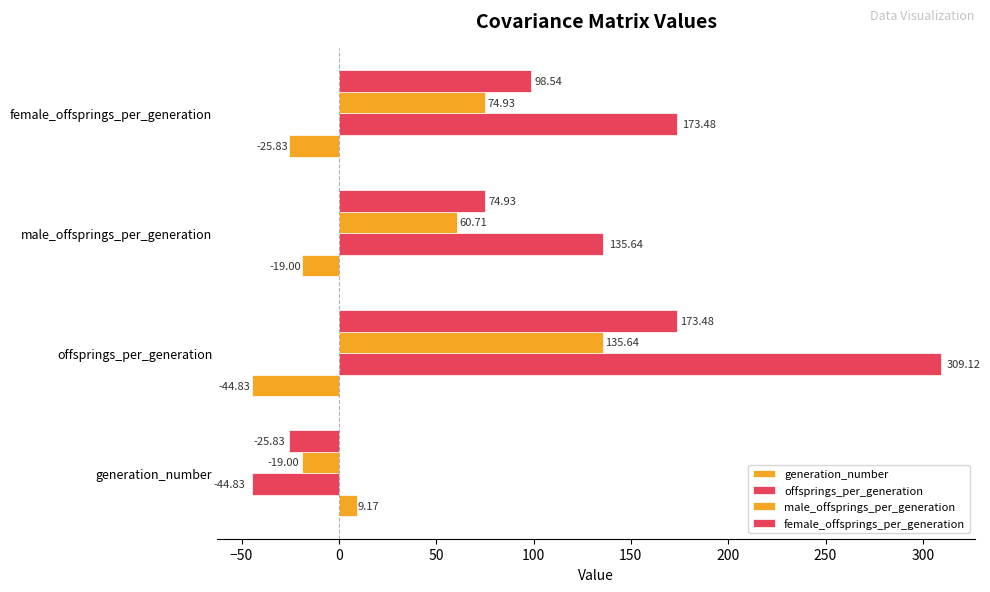

What is the greatest value displayed?

309.1